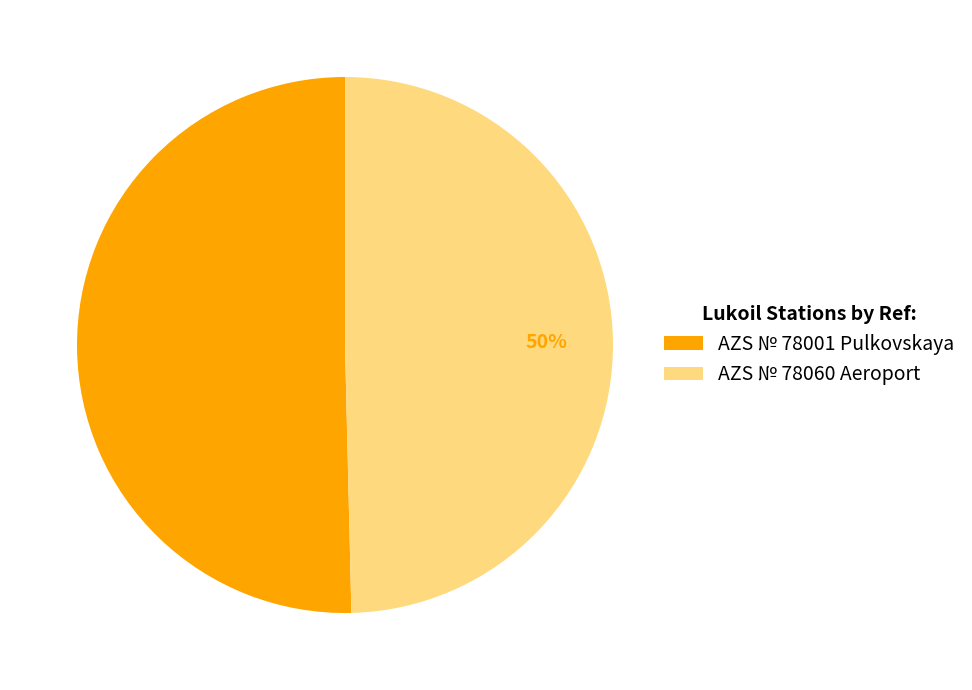

Approximately how many times larger is the value at AZS № 78060 Aeroport compared to AZS № 78001 Pulkovskaya?

1.0